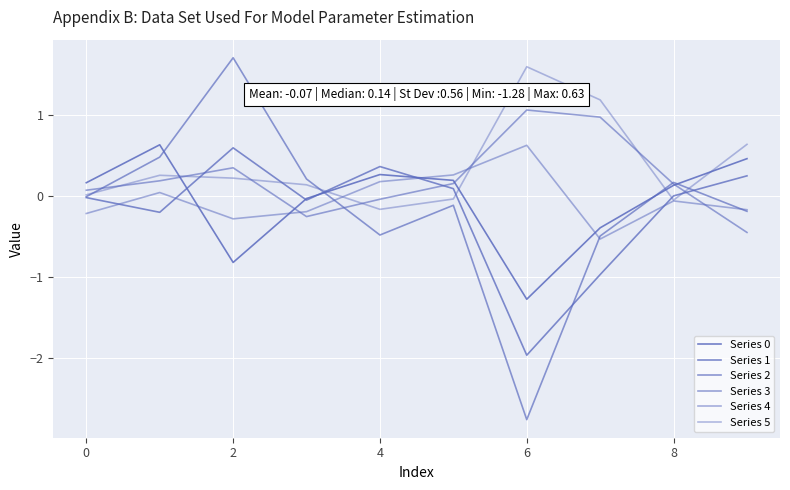

At which category is the sum across all series the highest?

2